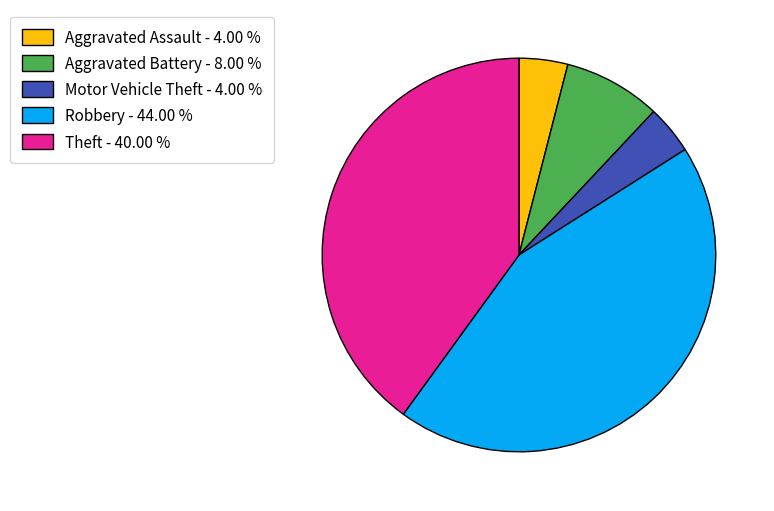

Is the sum of Aggravated Assault - 4.00 % and Aggravated Battery - 8.00 % greater than half?

No